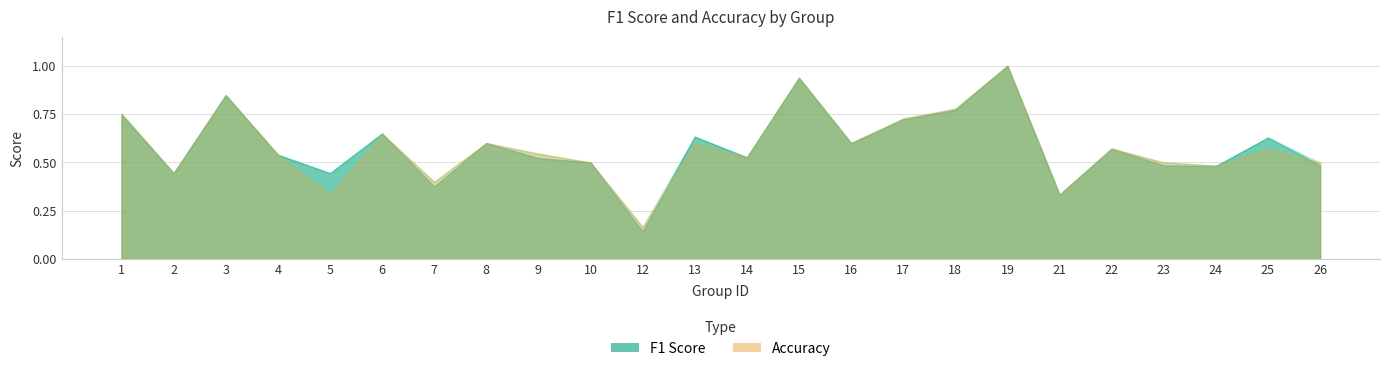

At which category is the sum across all series the highest?

19